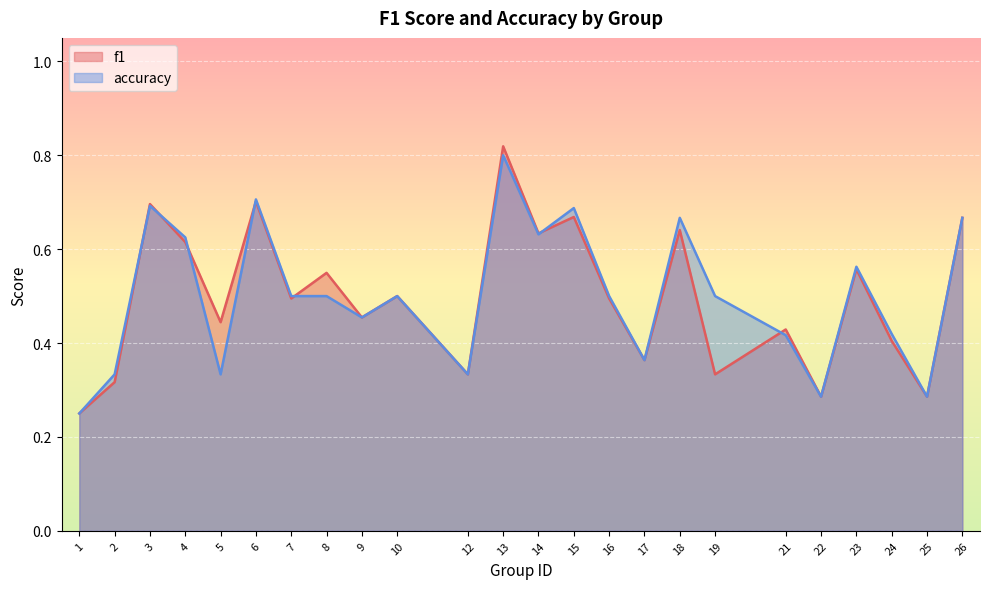

How many interior local peaks does the accuracy series have?

7